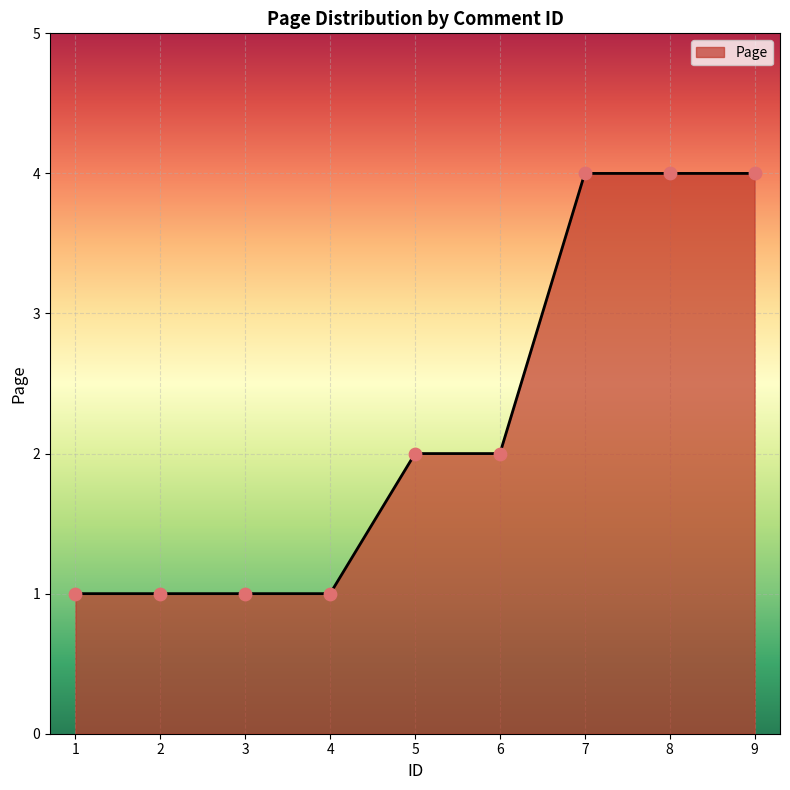

Which has a higher value, 1 or 9?

9